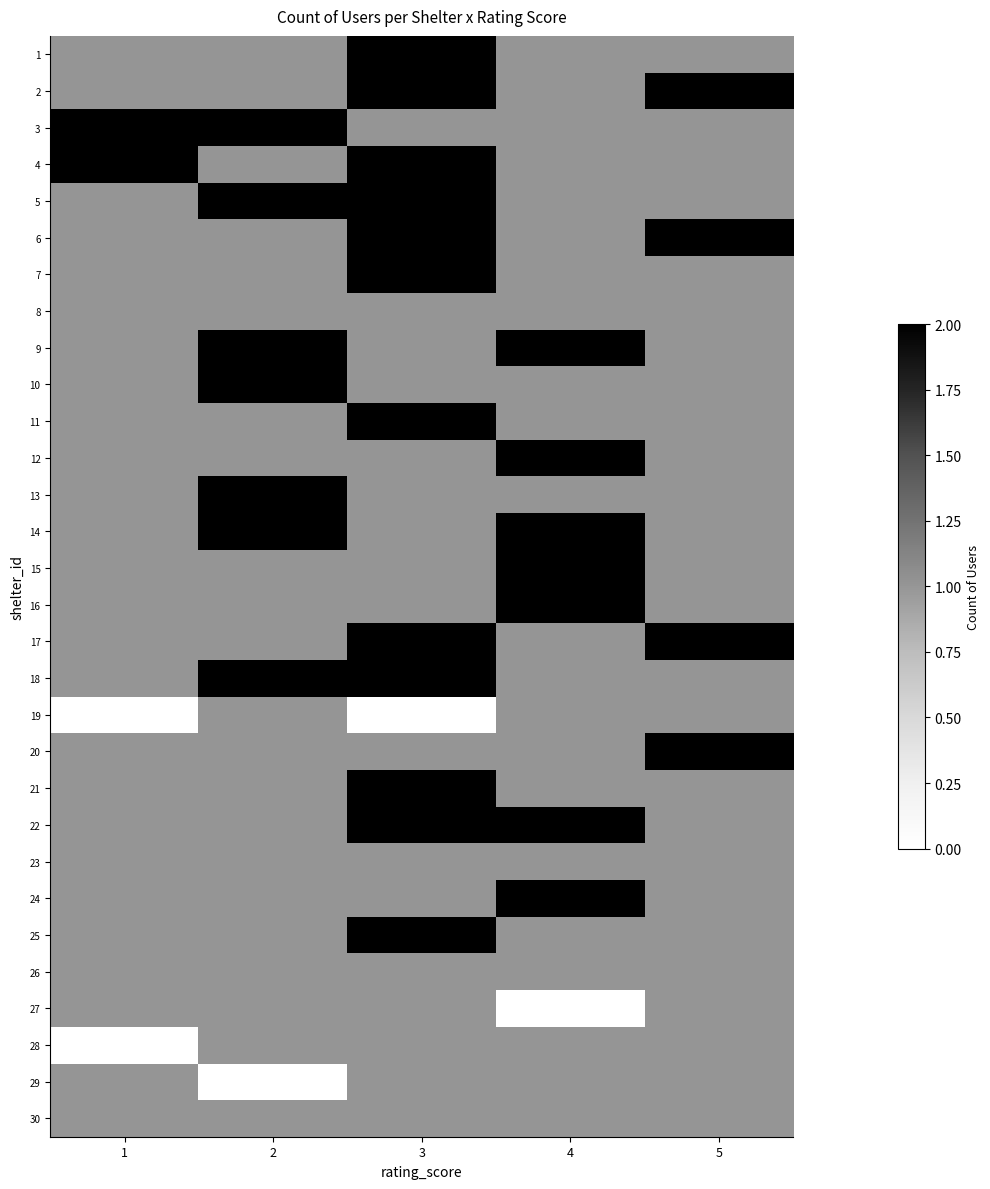

At 5, list the series in order from smallest to largest.

1, 3, 4, 5, 7, 8, 9, 10, 11, 12, 13, 14, 15, 16, 18, 19, 21, 22, 23, 24, 25, 26, 27, 28, 29, 30, 2, 6, 17, 20